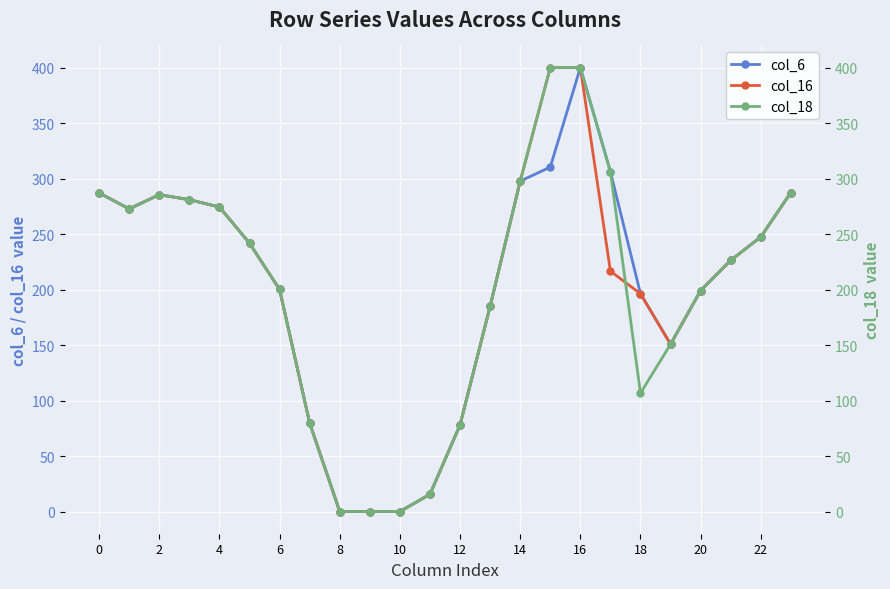

The value of col_16 at 18 is 196.3. True or false?

True